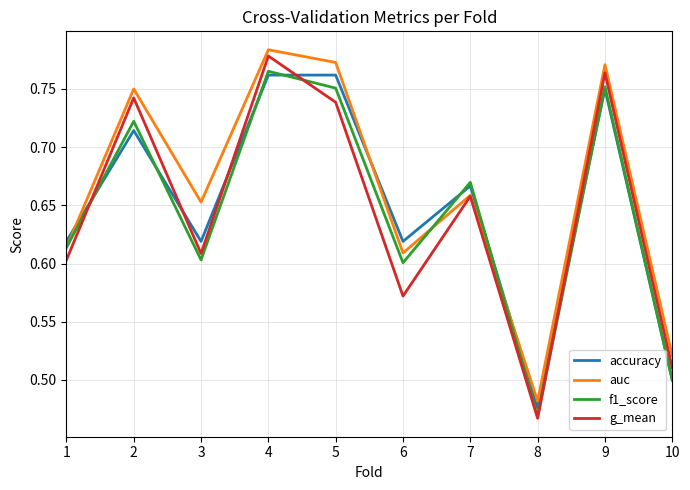

How many intersections are there between g_mean and accuracy?

5